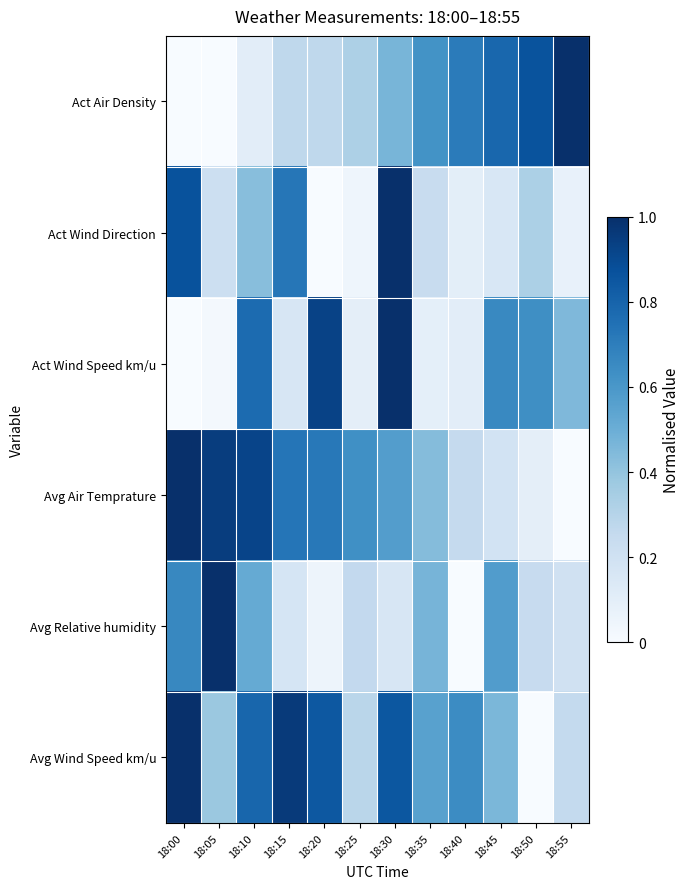

Reading left to right, transcribe all the data shown in this chart.

Act Air Density: 18:00=0.0	18:05=0.0	18:10=0.1	18:15=0.3	18:20=0.3	18:25=0.3	18:30=0.5	18:35=0.6	18:40=0.7	18:45=0.8	18:50=0.9	18:55=1.0
Act Wind Direction: 18:00=0.9	18:05=0.2	18:10=0.4	18:15=0.7	18:20=0.0	18:25=0.0	18:30=1.0	18:35=0.2	18:40=0.1	18:45=0.2	18:50=0.3	18:55=0.1
Act Wind Speed km/u: 18:00=0.0	18:05=0.0	18:10=0.8	18:15=0.2	18:20=0.9	18:25=0.1	18:30=1.0	18:35=0.1	18:40=0.1	18:45=0.7	18:50=0.6	18:55=0.5
Avg Air Temprature: 18:00=1.0	18:05=0.9	18:10=0.9	18:15=0.7	18:20=0.7	18:25=0.6	18:30=0.6	18:35=0.4	18:40=0.3	18:45=0.2	18:50=0.1	18:55=0.0
Avg Relative humidity: 18:00=0.7	18:05=1.0	18:10=0.5	18:15=0.2	18:20=0.0	18:25=0.3	18:30=0.2	18:35=0.5	18:40=0.0	18:45=0.6	18:50=0.2	18:55=0.2
Avg Wind Speed km/u: 18:00=1.0	18:05=0.4	18:10=0.8	18:15=1.0	18:20=0.8	18:25=0.3	18:30=0.8	18:35=0.6	18:40=0.6	18:45=0.5	18:50=0.0	18:55=0.3